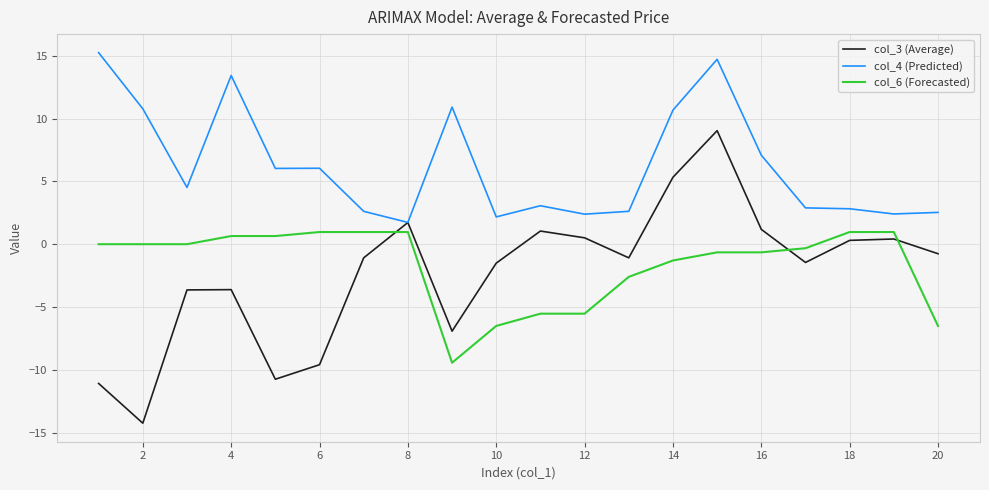

How many categories are shown in the chart?

20